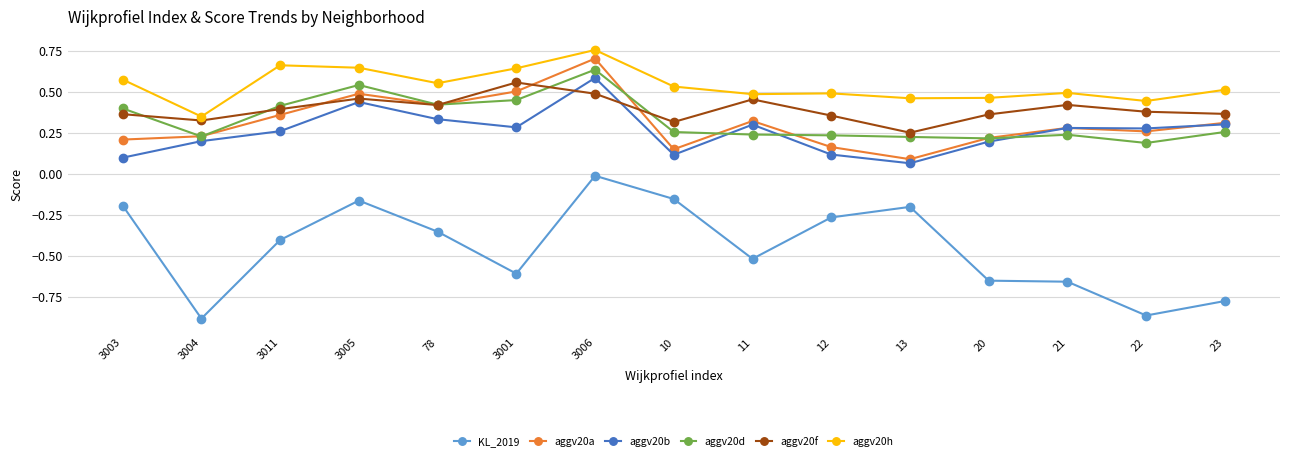

In aggv20a, how many points are higher than both neighbors (excluding endpoints)?

4